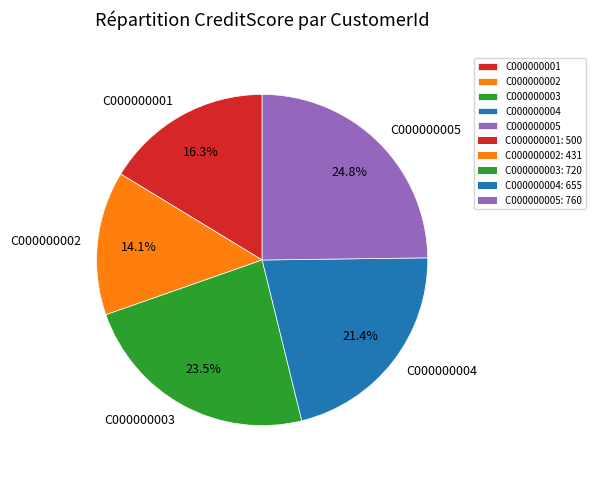

Between C000000003 and C000000005, which is larger?

C000000005